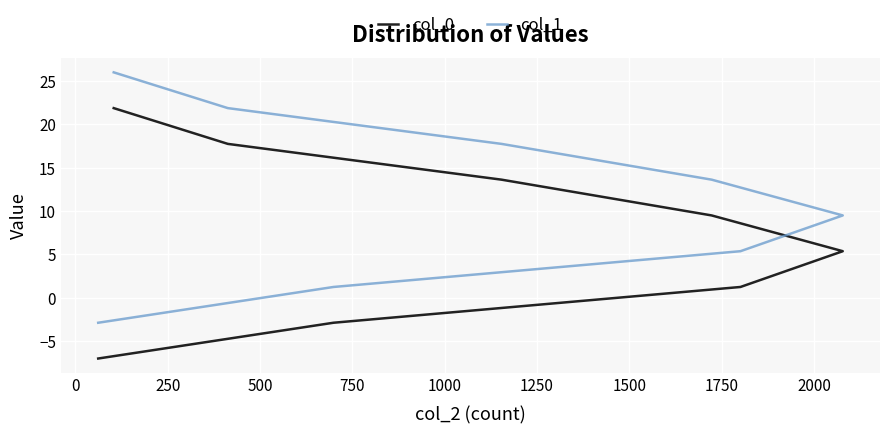

What is the average value of the col_0 series?

7.4